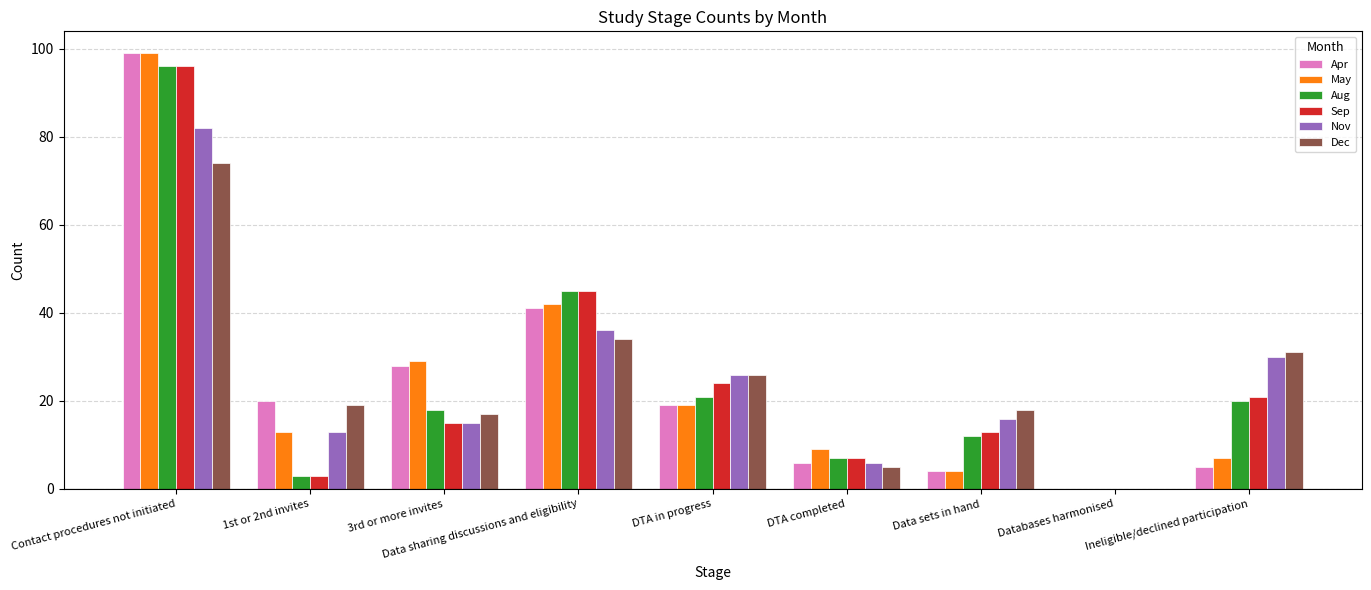

The value of May at 1st or 2nd invites is 13. True or false?

True